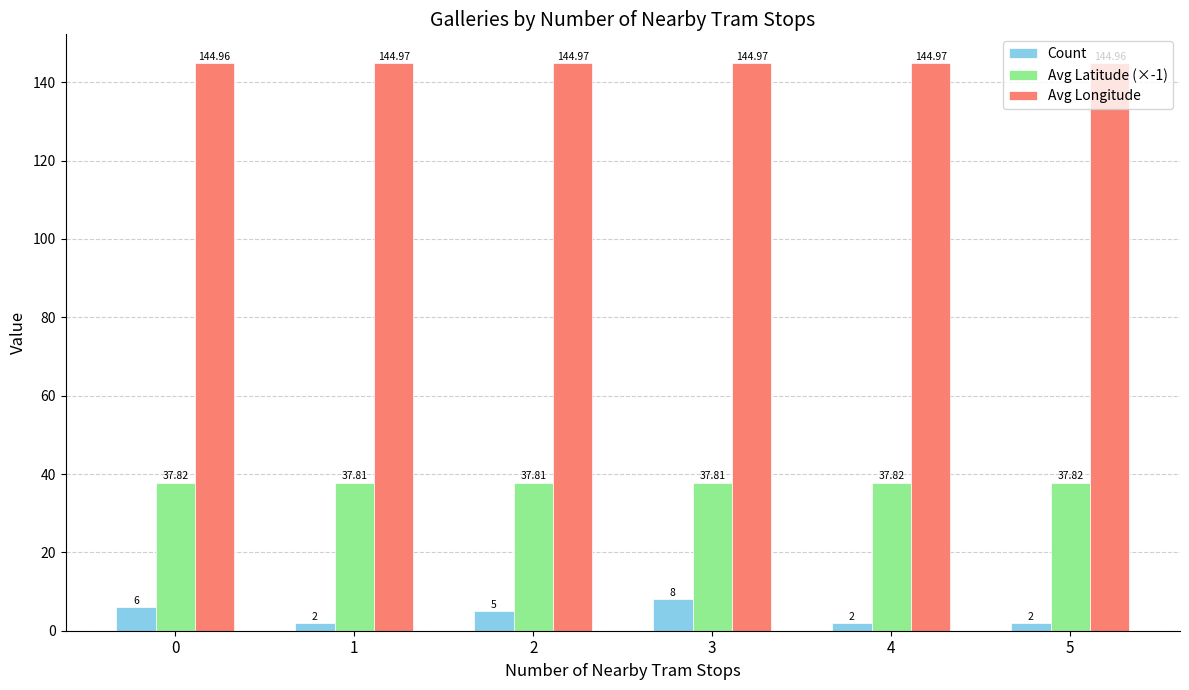

How many bars are there in total?

18